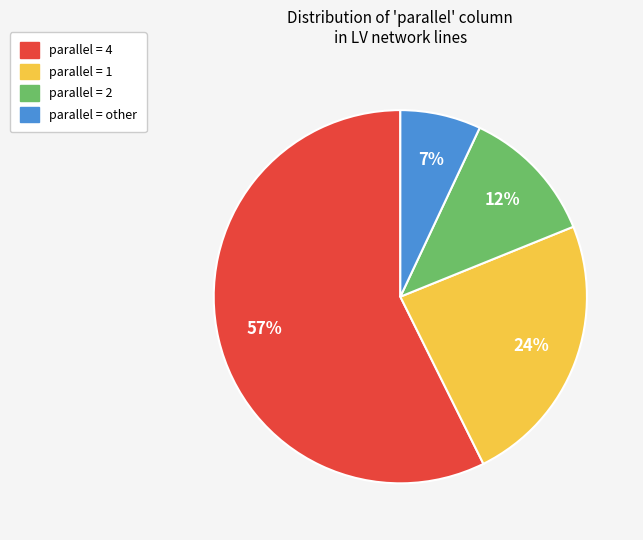

To the nearest percent, what is the average slice percentage?

25%